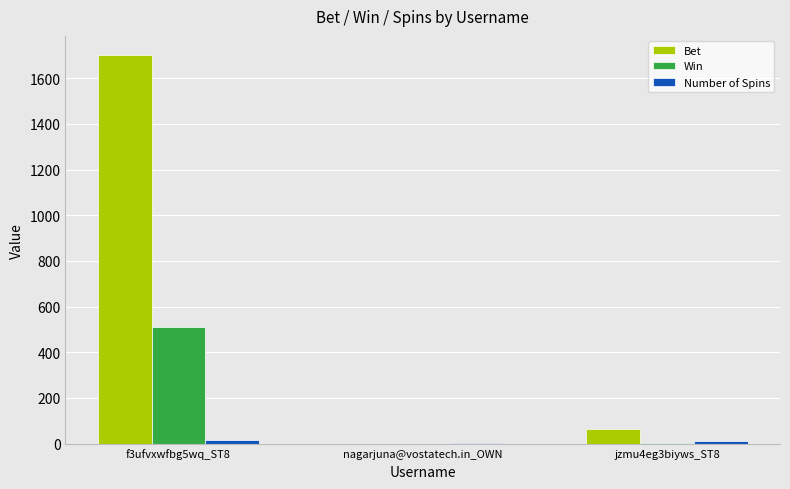

How many groups of bars are there?

3